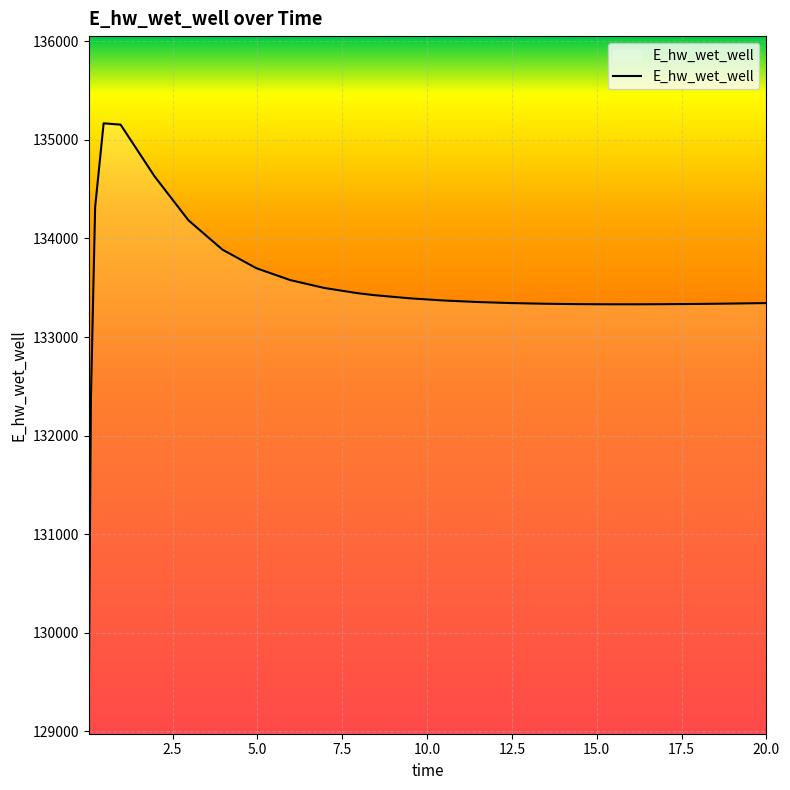

What is the greatest value displayed?

135167.9